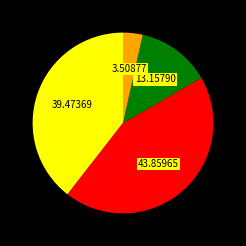

Is there a majority slice in this chart?

No